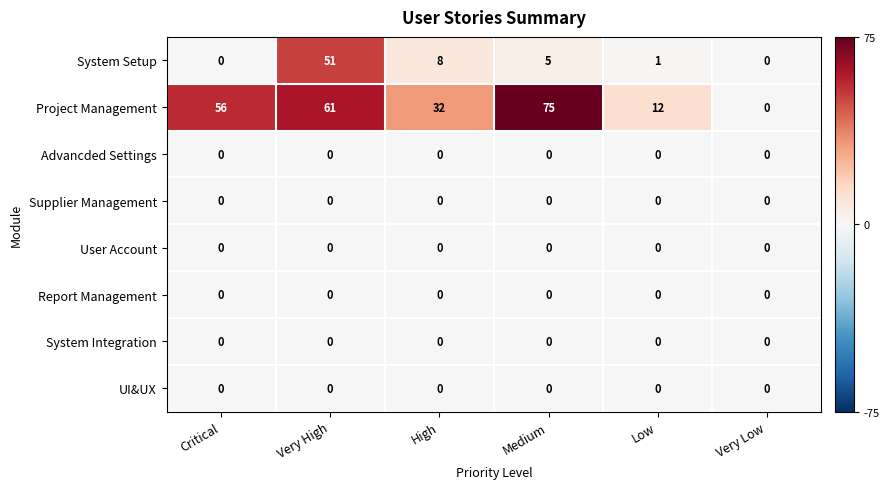

Which series has the widest spread of values?

Project Management